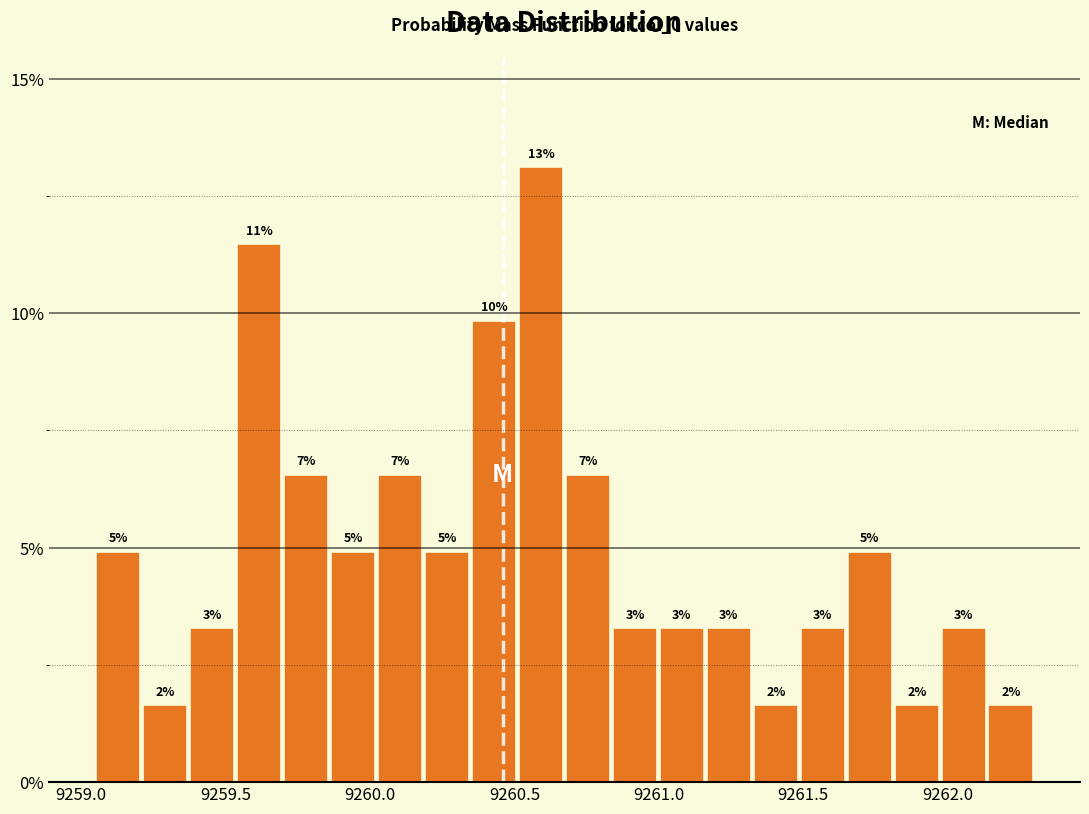

Around what value on the x-axis is the tallest bar? Give the approximate position of its centre, as read against the axis.

9260.60